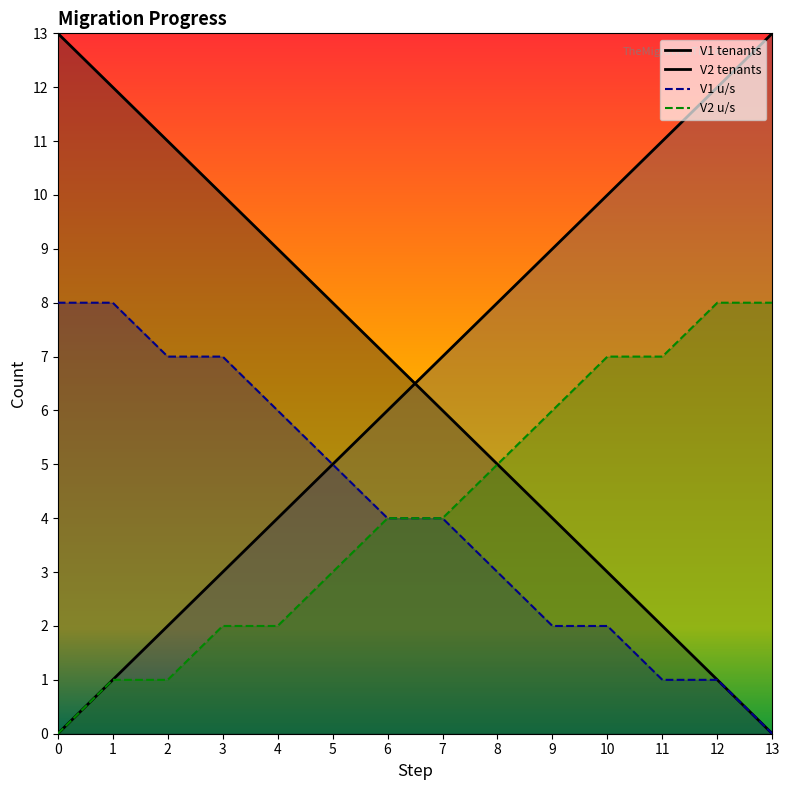

Where is V1 u/s nearest to the value 4?

6